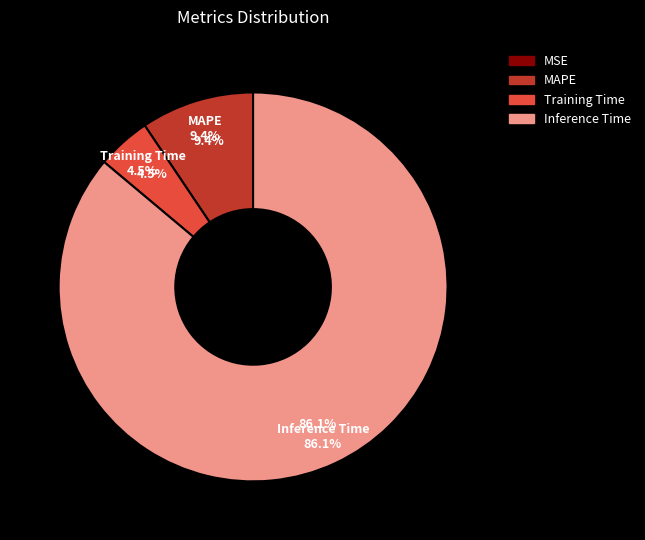

How many slices are in this pie chart?

4